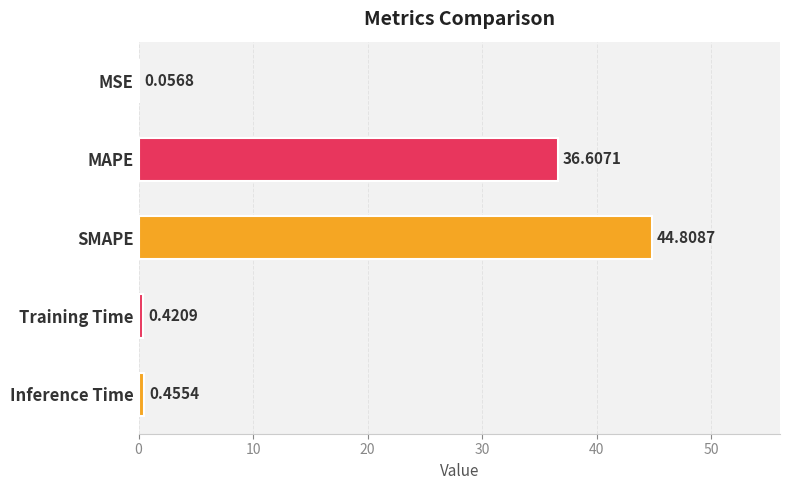

What is the sum of all values?

82.3